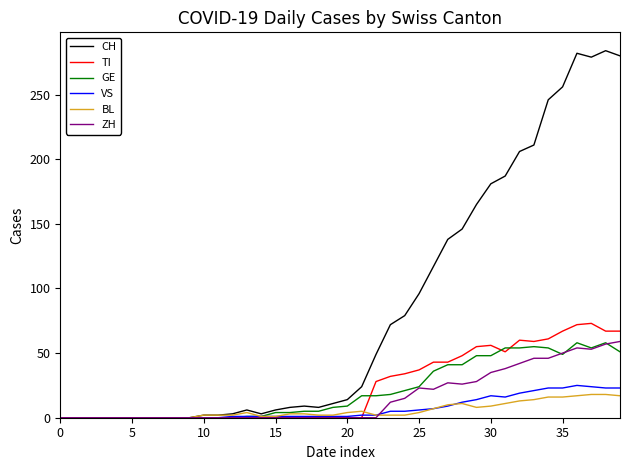

What is the maximum value for CH?

284